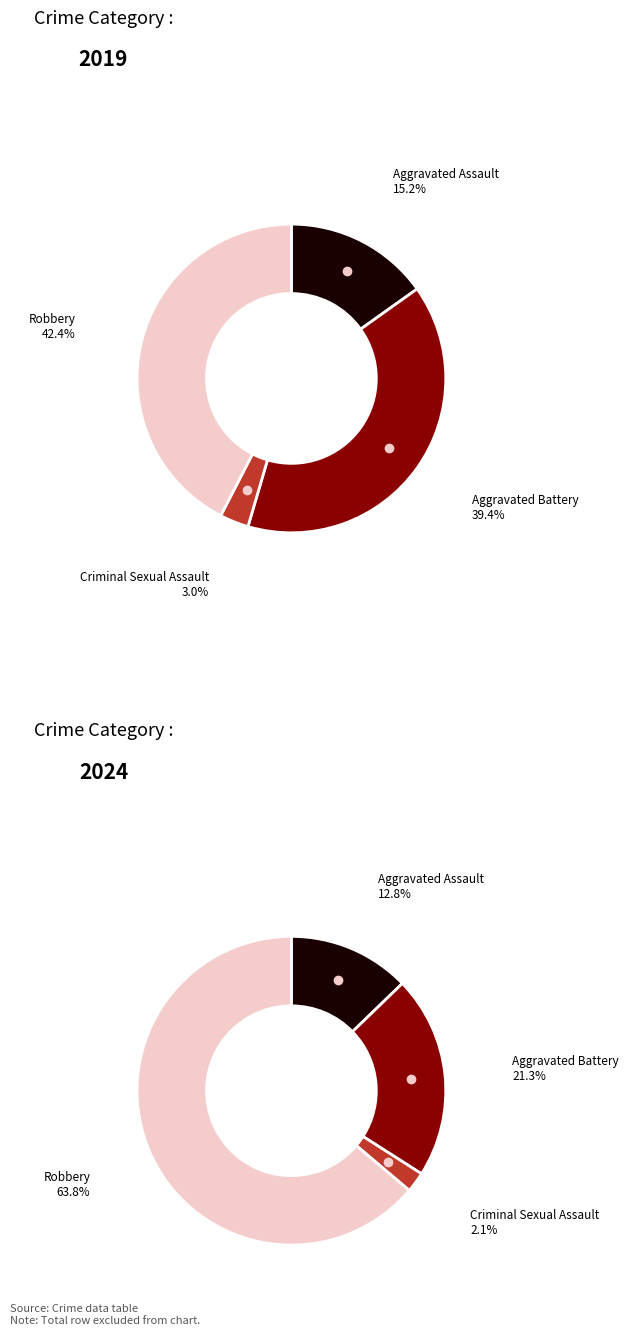

Is it true that 4 is 64% of the pie?

True